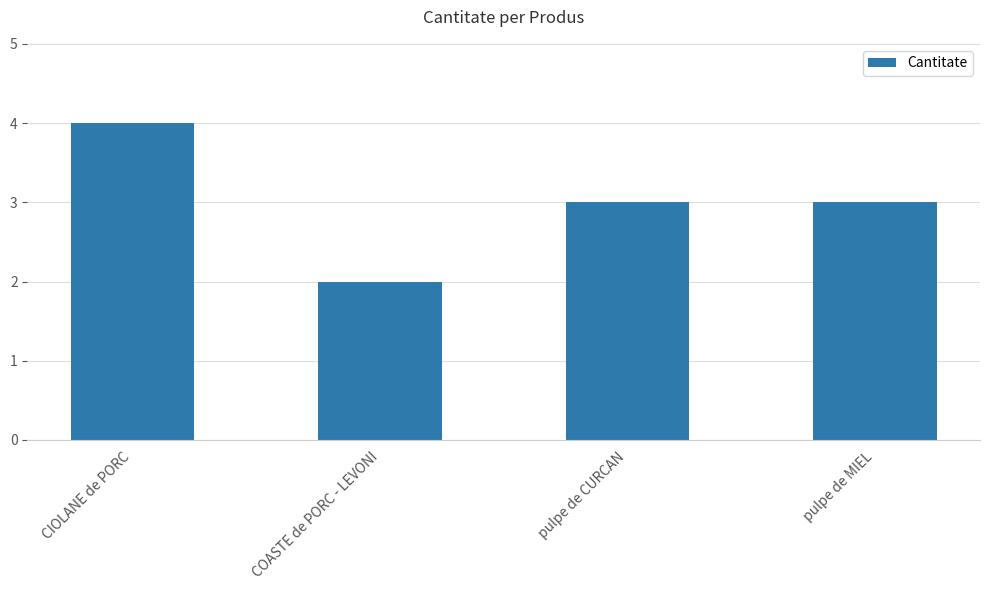

What position from the left is COASTE de PORC - LEVONI?

2